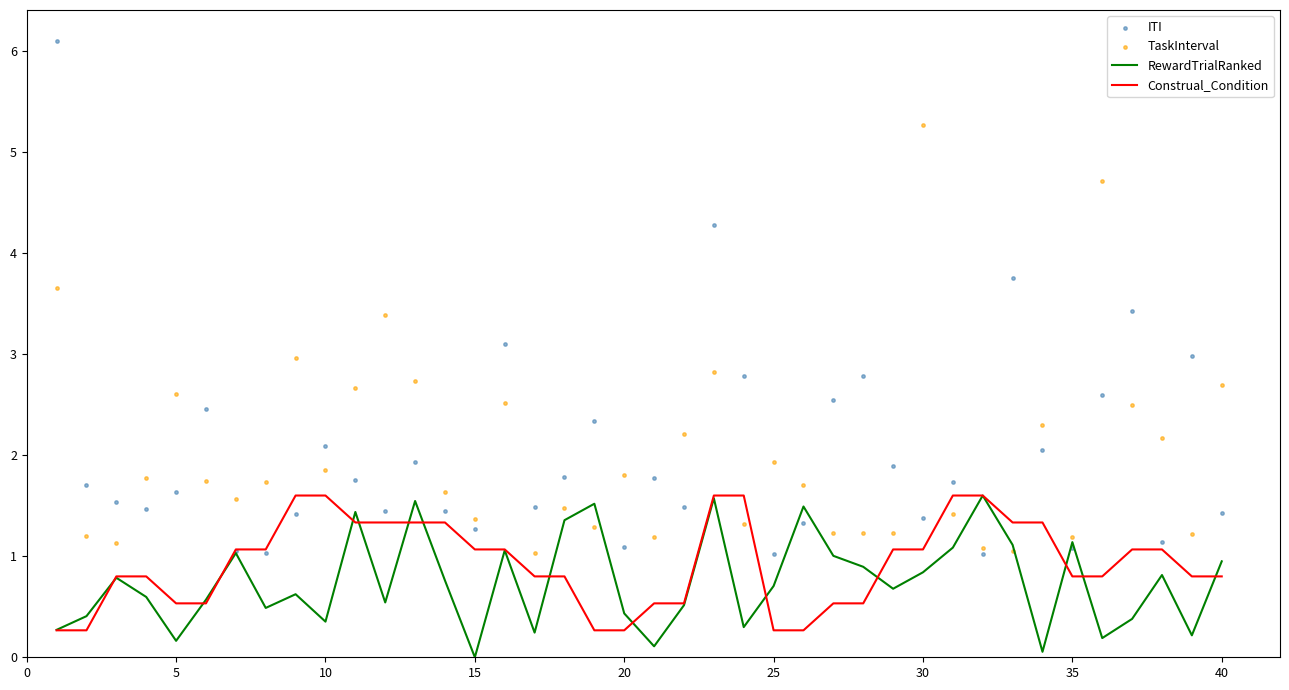

What is the minimum value for Construal_Condition?

0.3